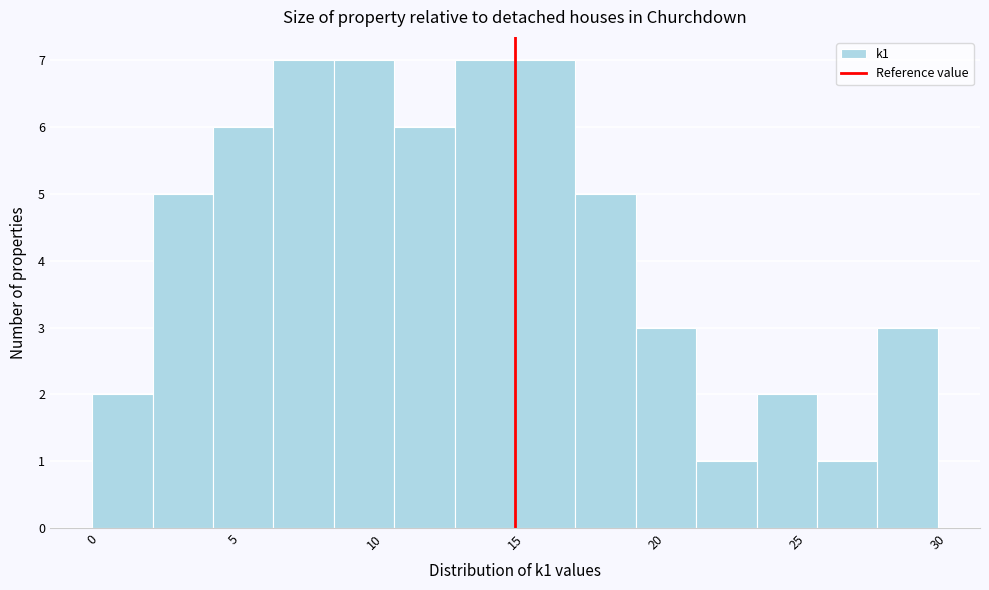

How tall is the bar that spans 28.0 to 30.0 on the x-axis? Neither the bar edges nor the heights are printed on the chart, so give them approximately, as read against the axes.

3